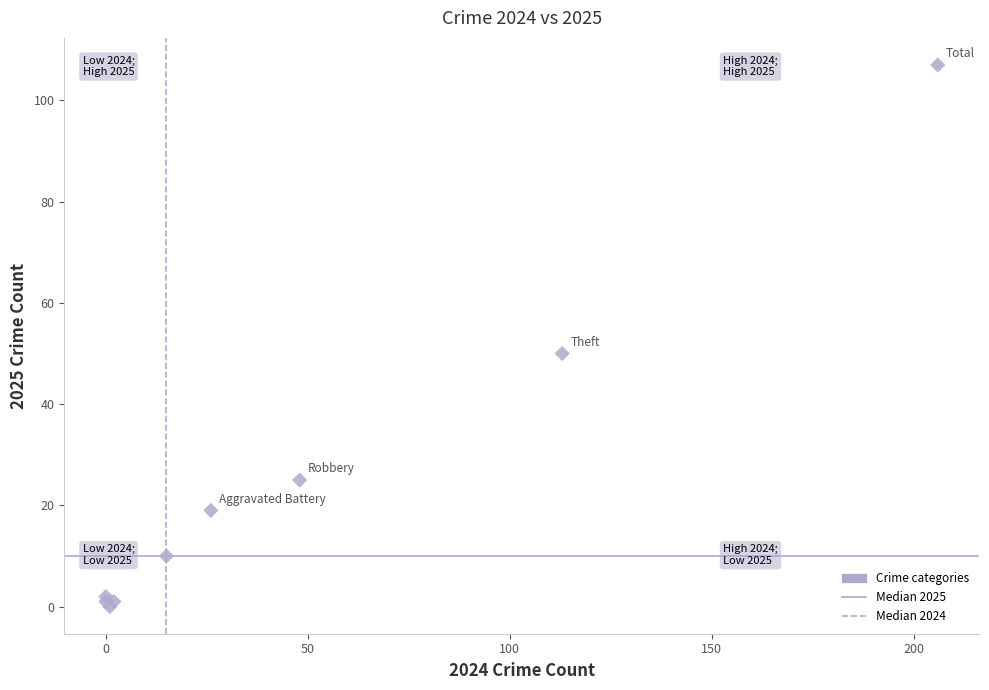

What Y value in the scatter plot is closest to 53?

50